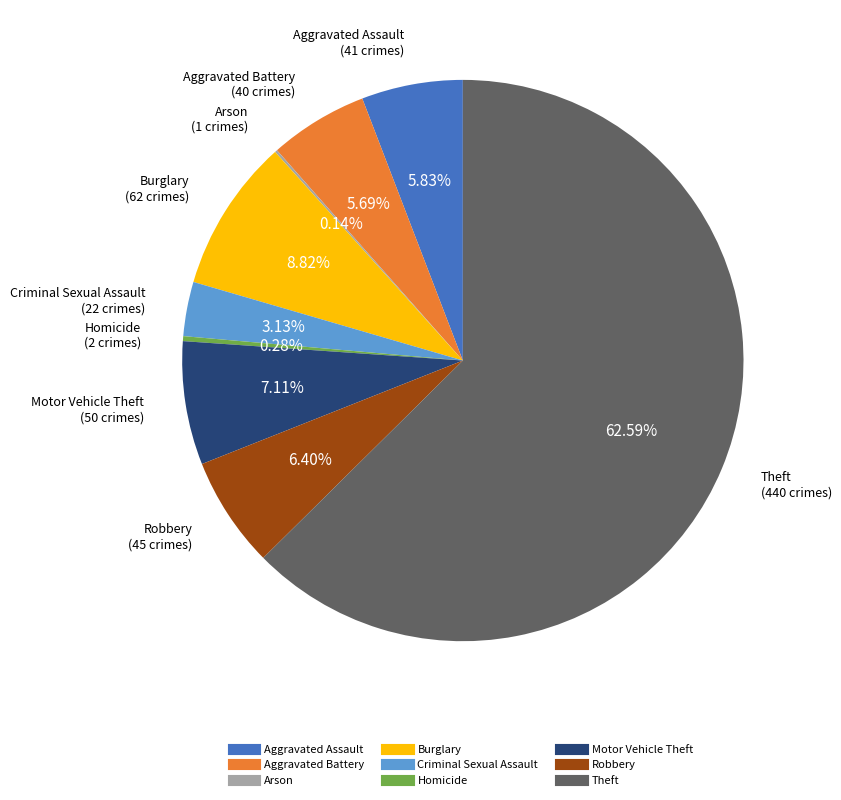

To the nearest percent, what is the difference between the largest and smallest slice percentages?

62%